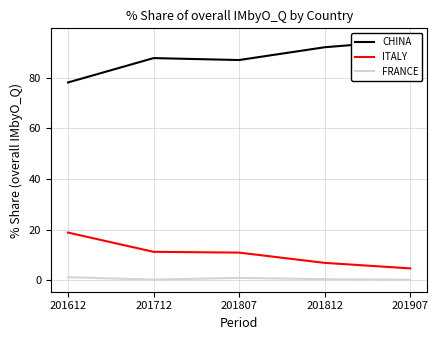

True or false: FRANCE and CHINA cross at least once.

False